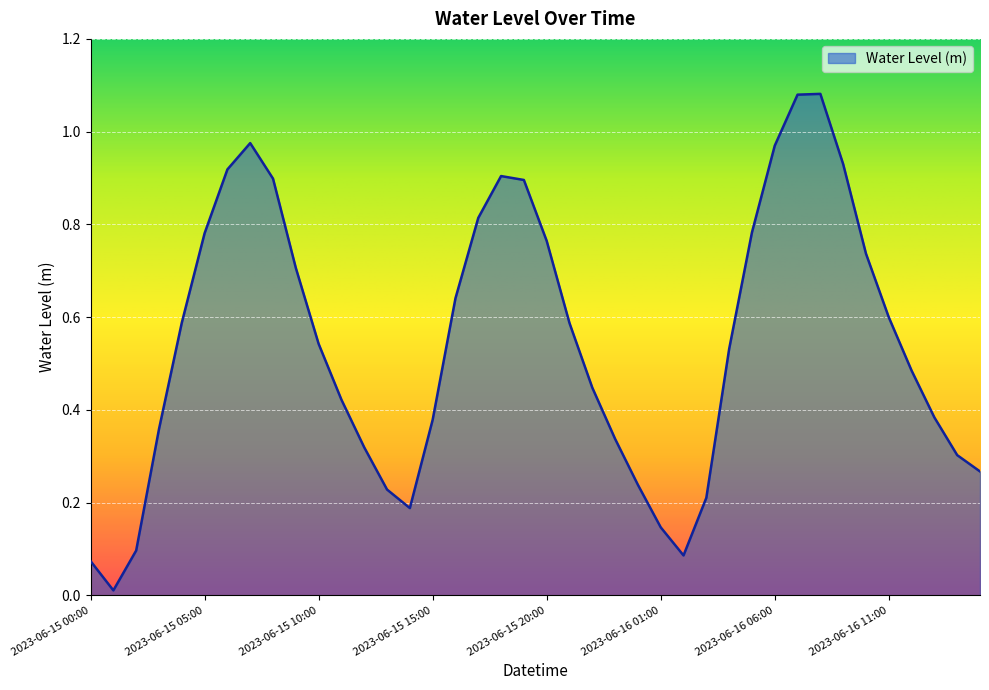

How many lines are shown in the chart?

1